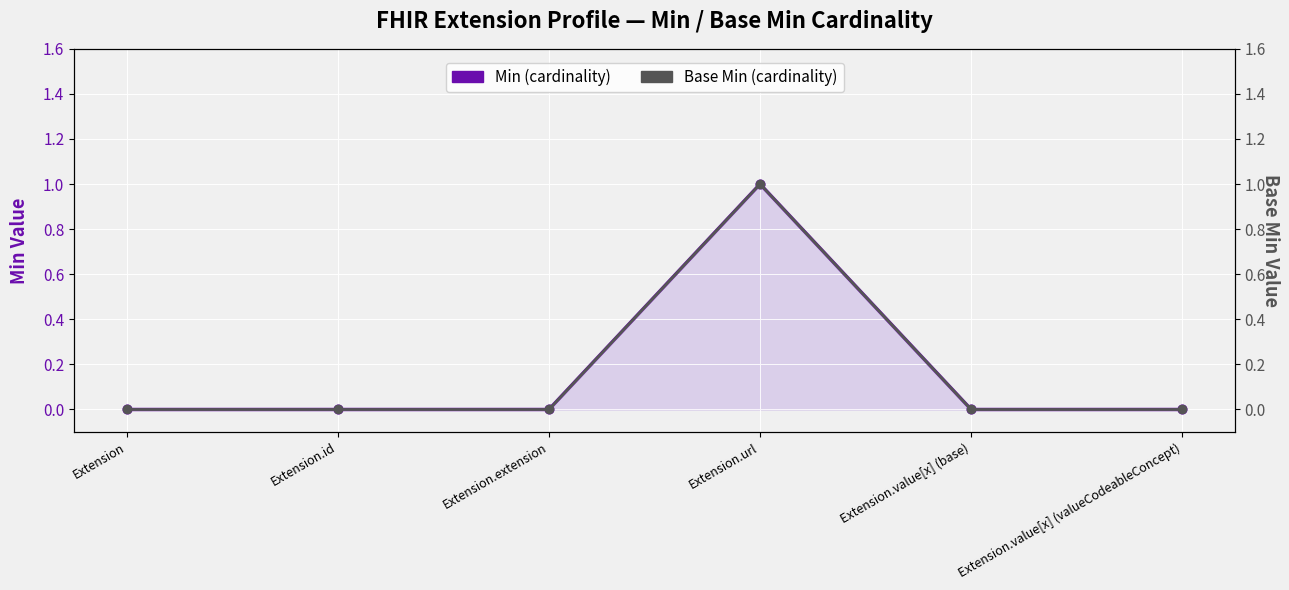

Which series reaches the maximum Y coordinate?

Min (cardinality)